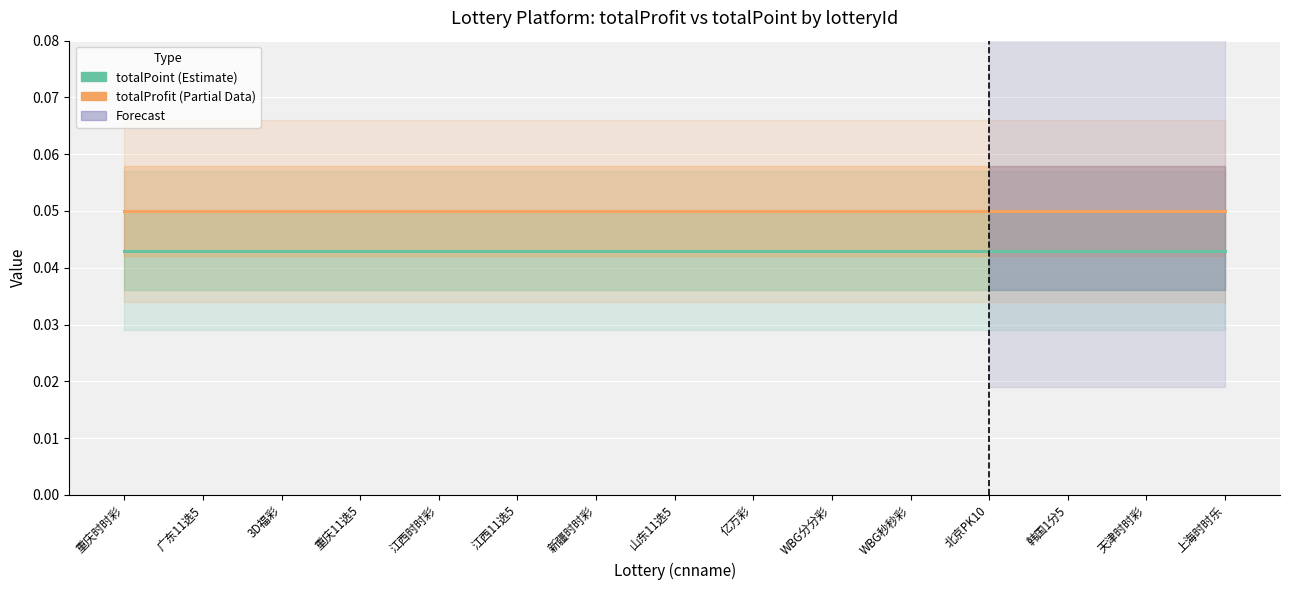

Rank the series by their maximum value, from highest to lowest.

totalProfit (Estimate based on partial data), totalPoint (Estimate)